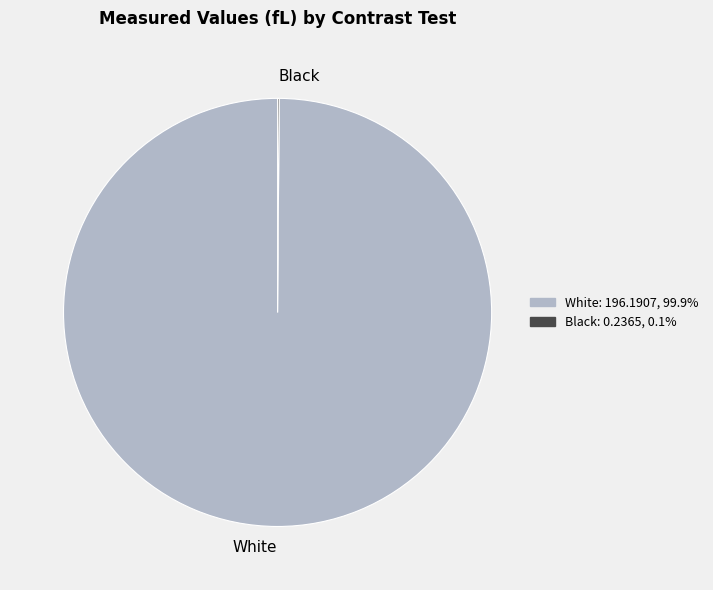

Which slice is the largest?

White